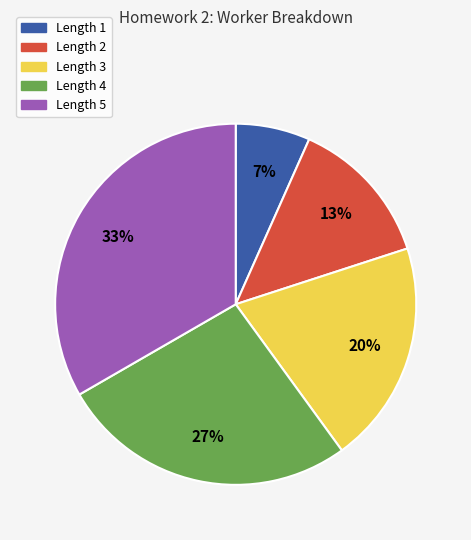

Do Length 4 and Length 5 together represent more than half of the pie?

Yes